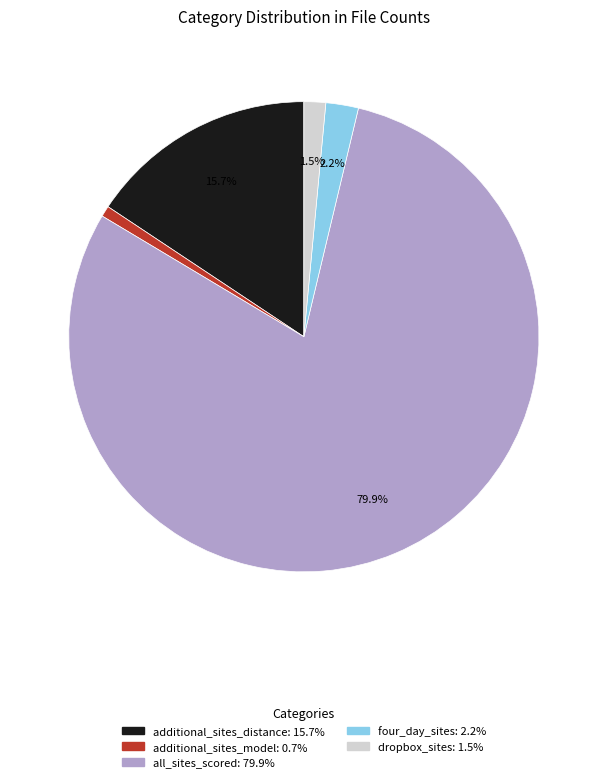

Rank the categories by value from highest to lowest.

all_sites_scored, additional_sites_distance, four_day_sites, dropbox_sites, additional_sites_model